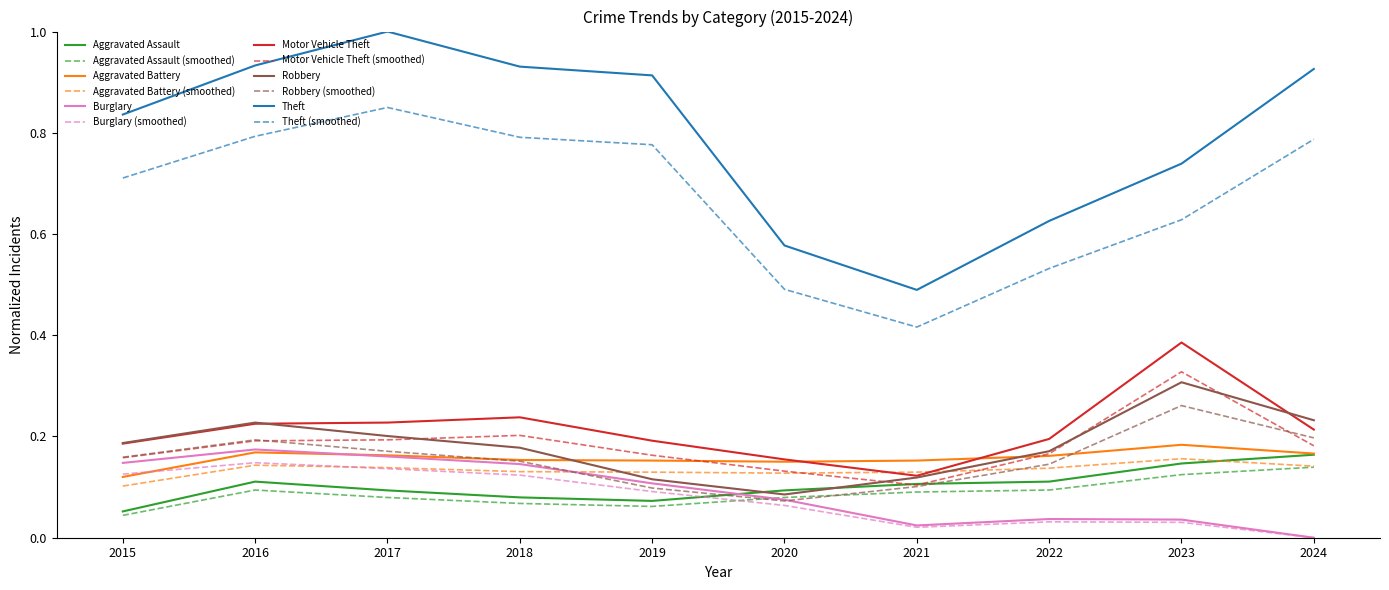

In Robbery, how many points are higher than both neighbors (excluding endpoints)?

2